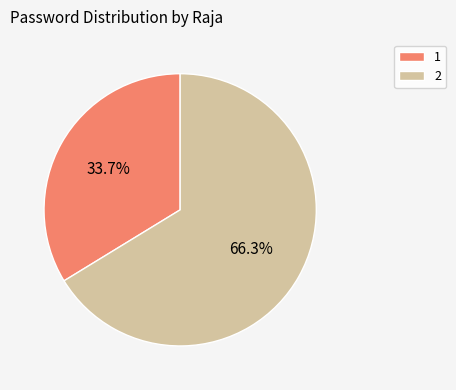

Rank the categories by value from lowest to highest.

1, 2